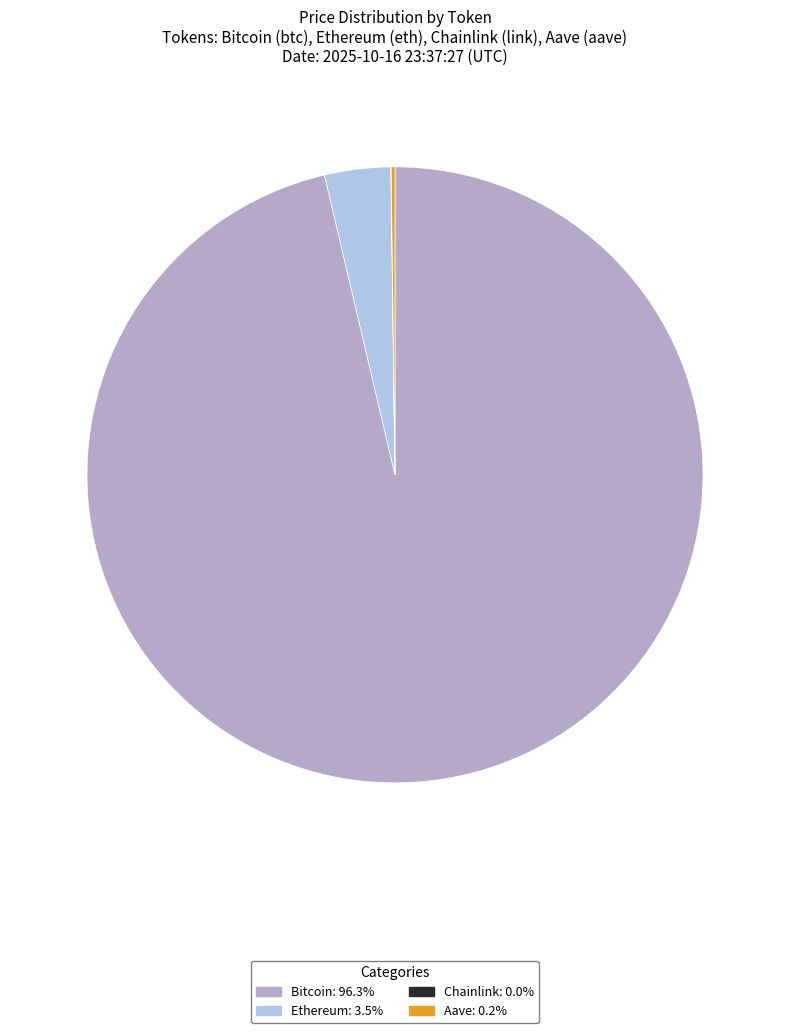

What is the largest slice in the pie chart?

Bitcoin